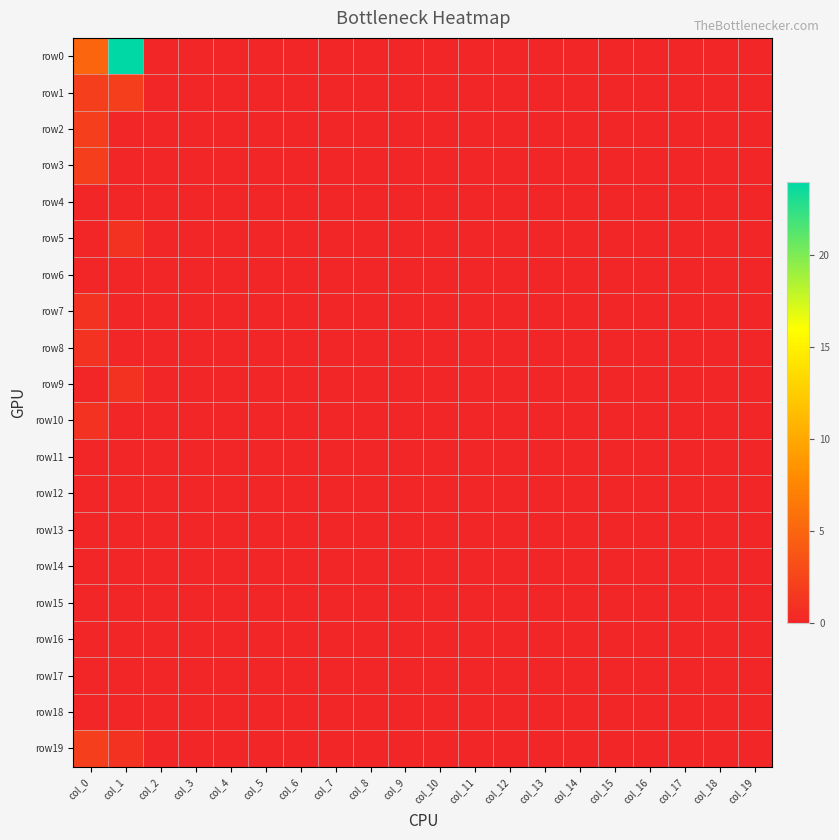

Which series changed the most between col_14 and col_17?

row0